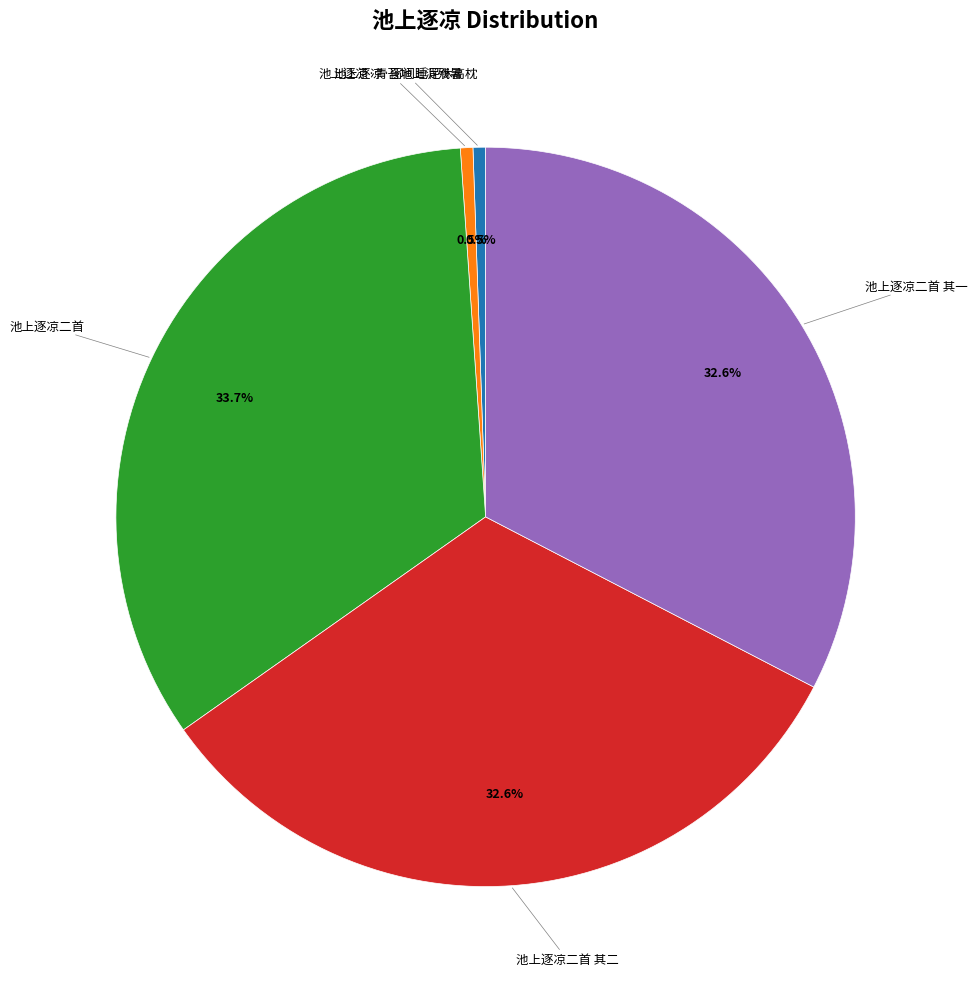

To the nearest percent, what percentage of the pie is 池上逐凉二首?

34%